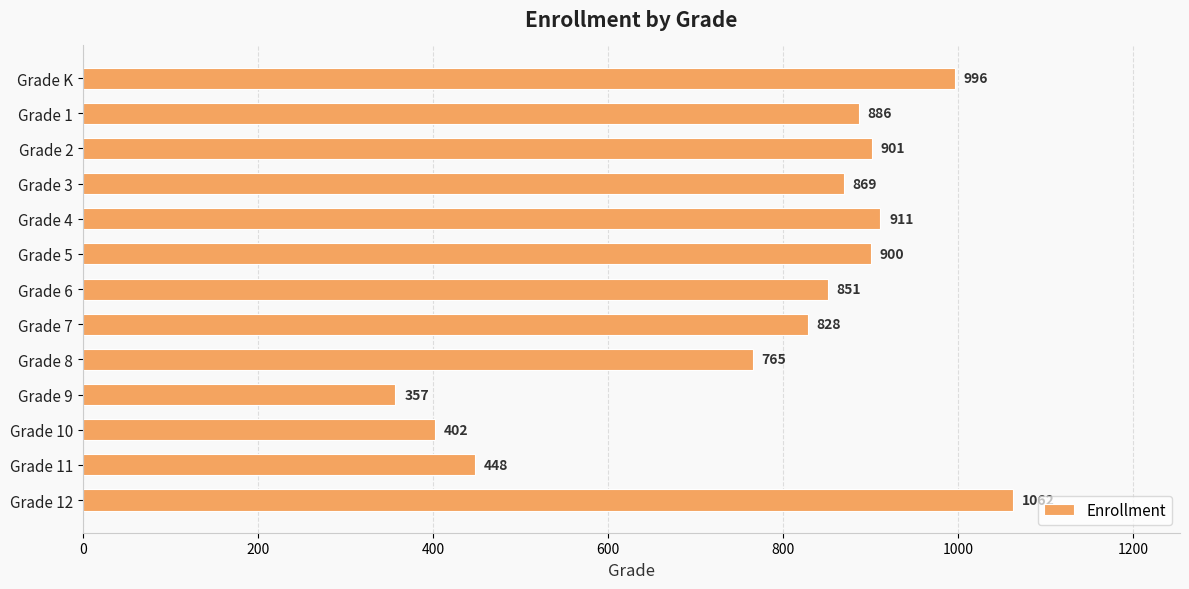

What is the label of the 2nd bar from the bottom?

Grade 11